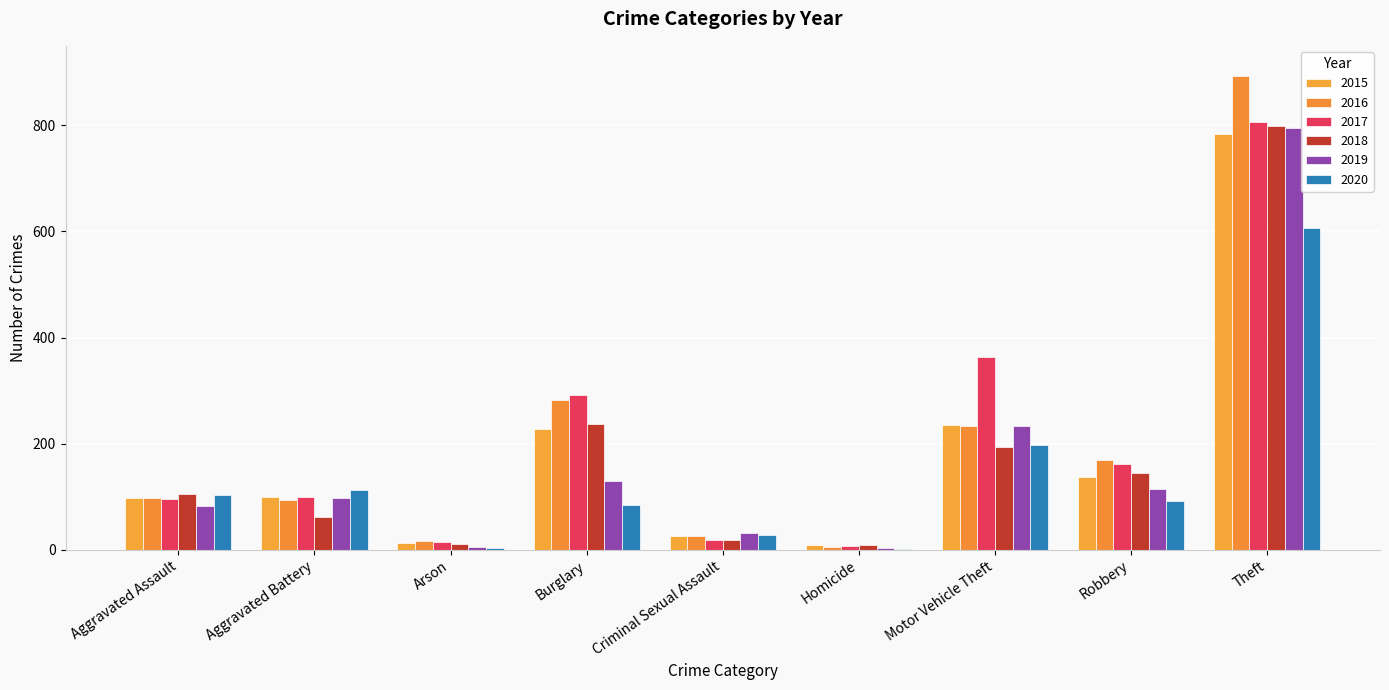

Read the 2016 value at Motor Vehicle Theft.

233